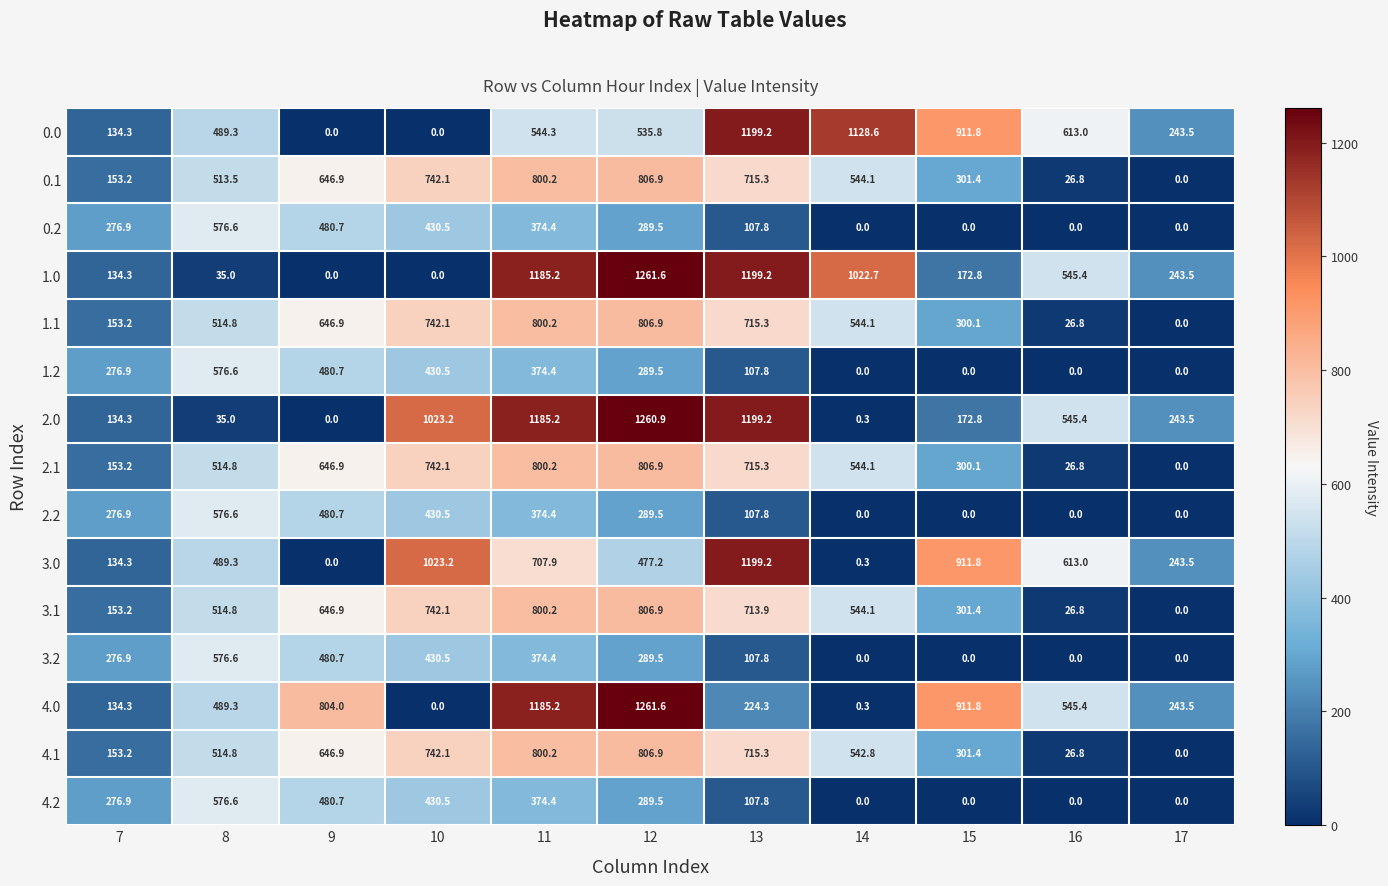

What is the difference between the 4.2 values at 7 and 9?

203.8